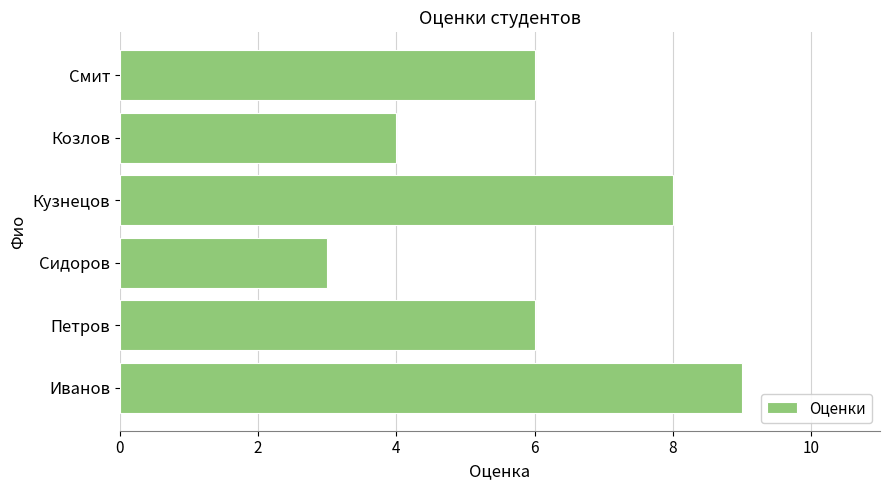

What is the approximate value at Иванов?

9